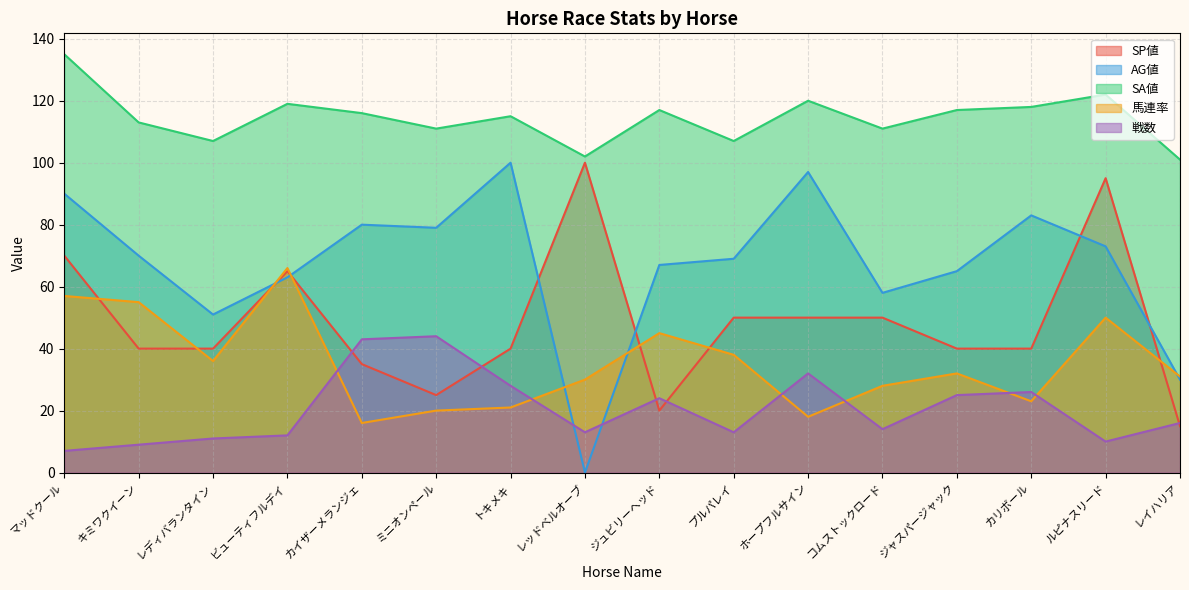

Where is the first local maximum for AG値?

カイザーメランジェ